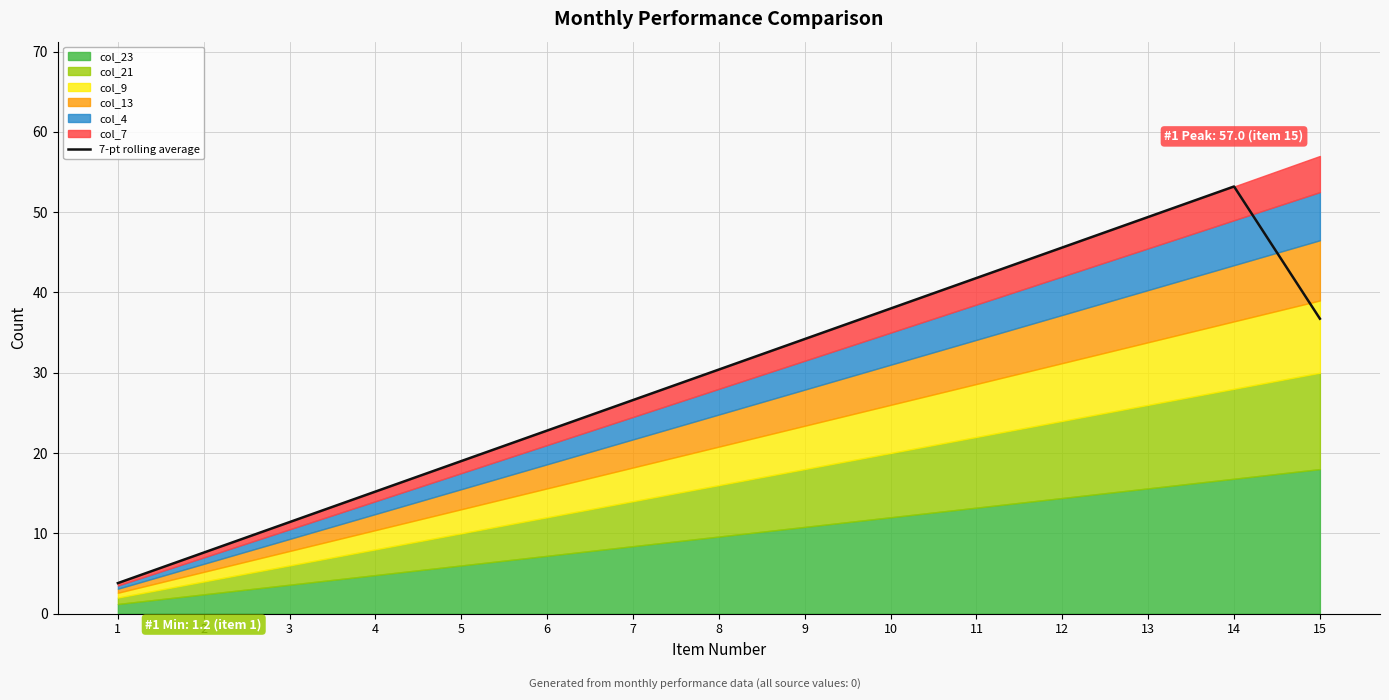

What is the change in value from 1 to 10?

+34.2